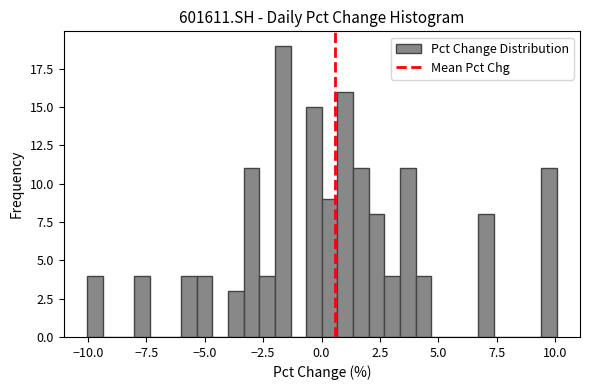

Read against the x-axis, roughly where is the centre of the tallest bar?

-1.5